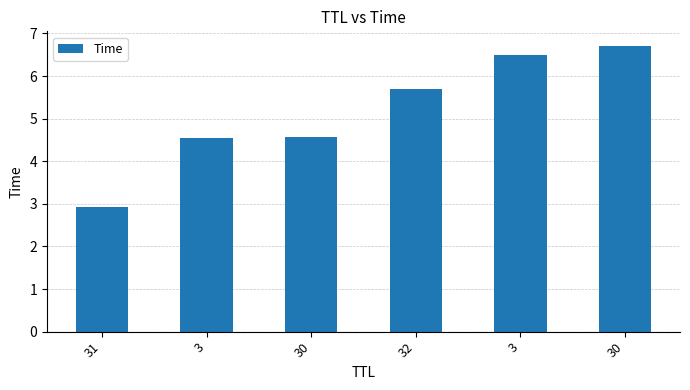

Reading left to right, extract all data points from this chart.

2.9	4.5	4.6	5.7	6.5	6.7